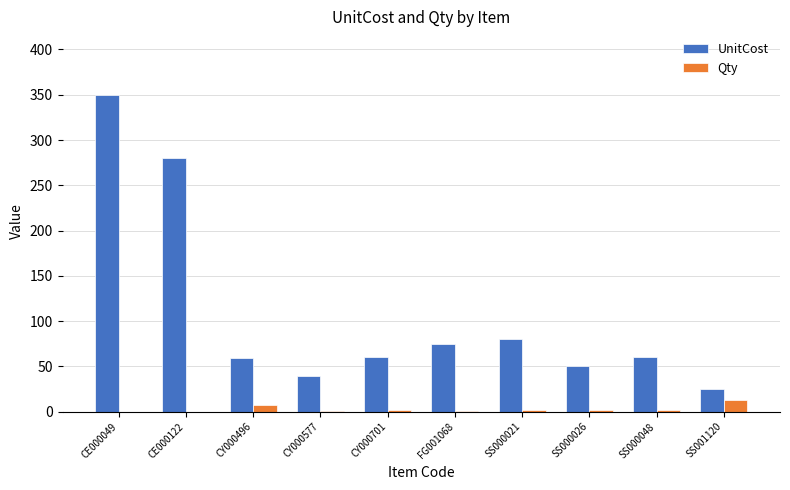

At which label is UnitCost closest to 187?

CE000122